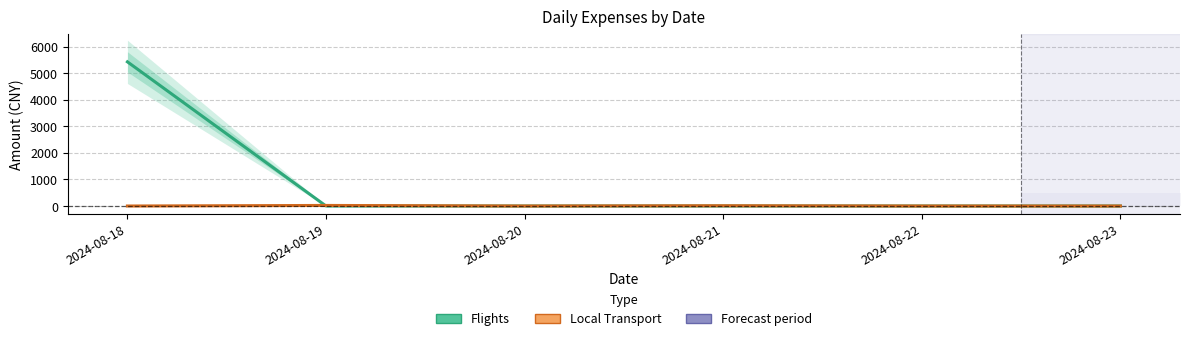

What is the sum of all Local Transport values?

31.8